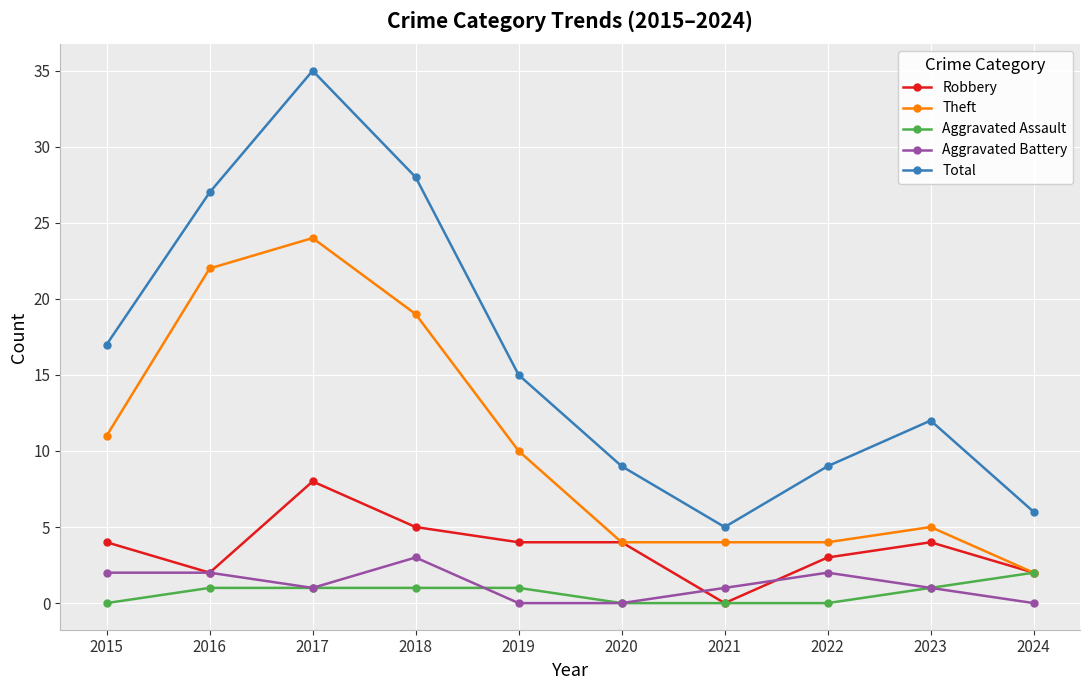

Where is the first local maximum for Total?

2017